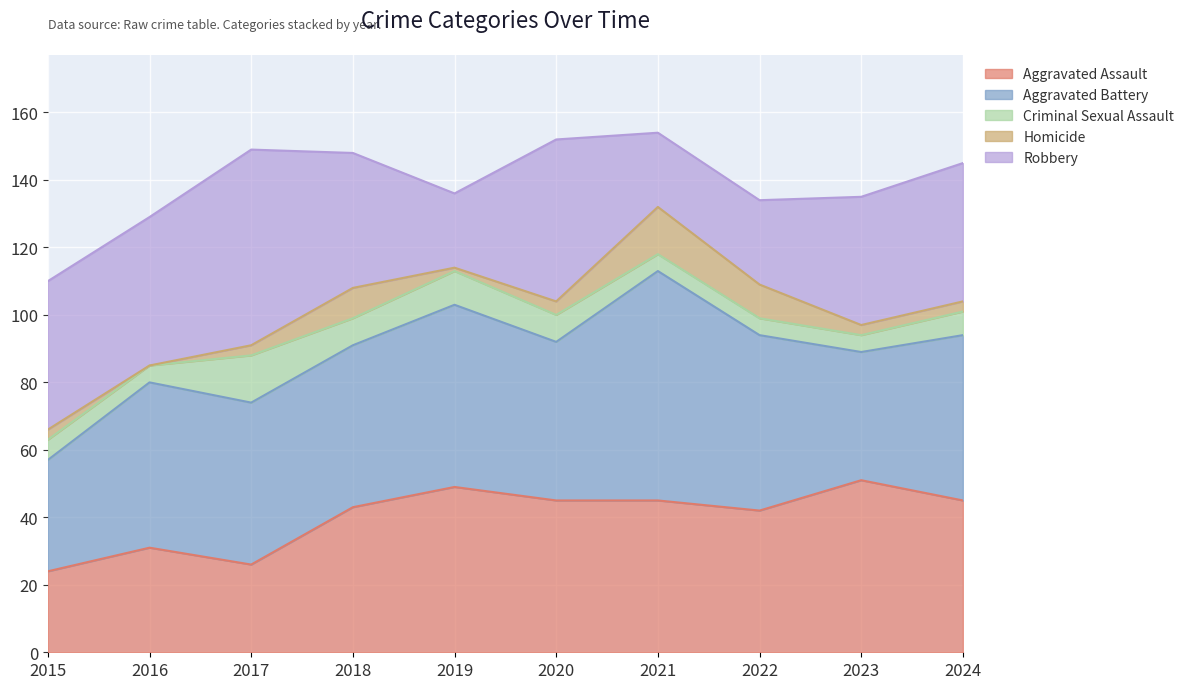

True or false: Criminal Sexual Assault and Robbery cross at least once.

False